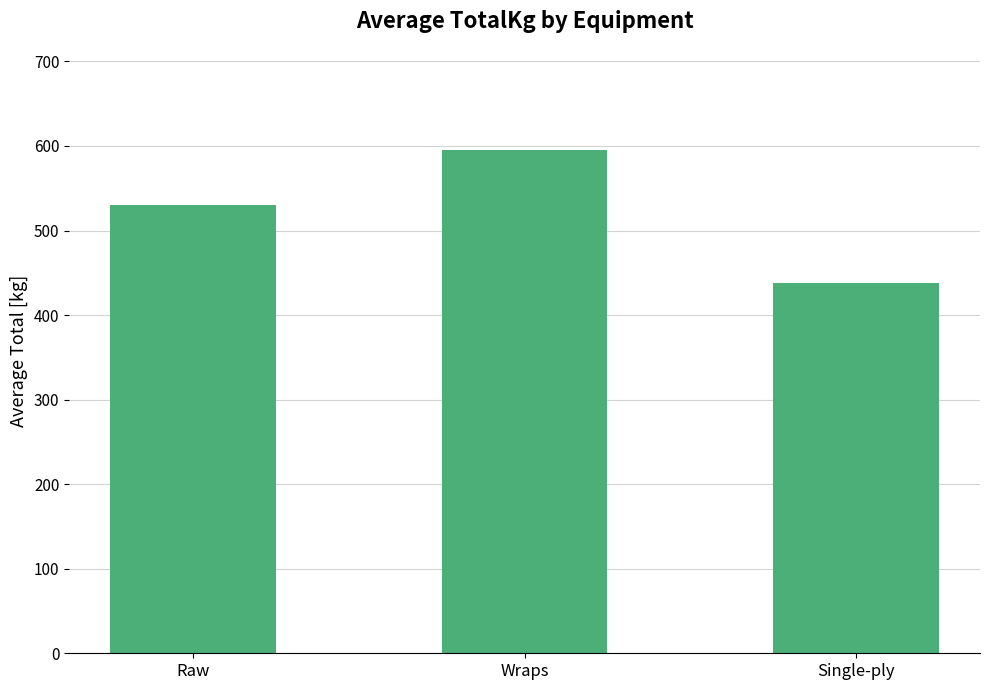

The value at Single-ply is 297.4. True or false?

False